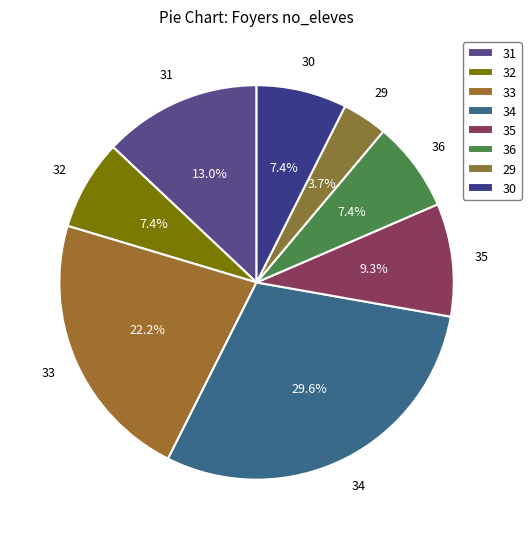

To the nearest percent, what percentage of the pie is 33?

22%